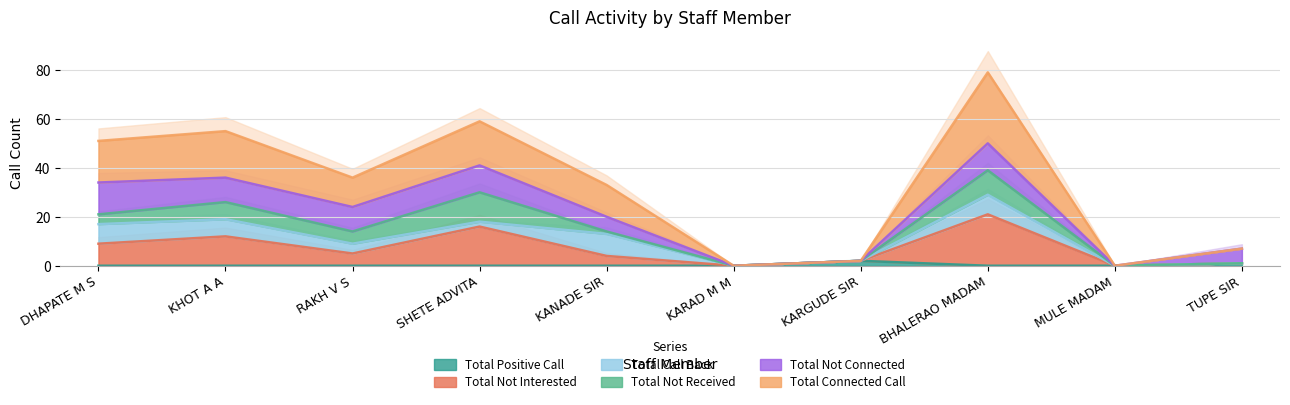

Which series has the largest range (max minus min)?

Total Connected Call